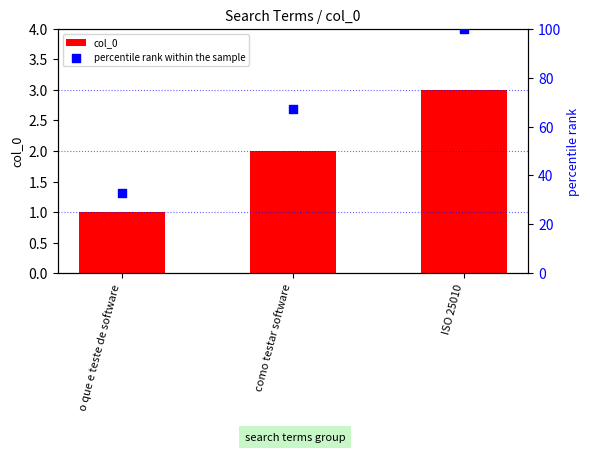

What is the total value across all series at ISO 25010?

103